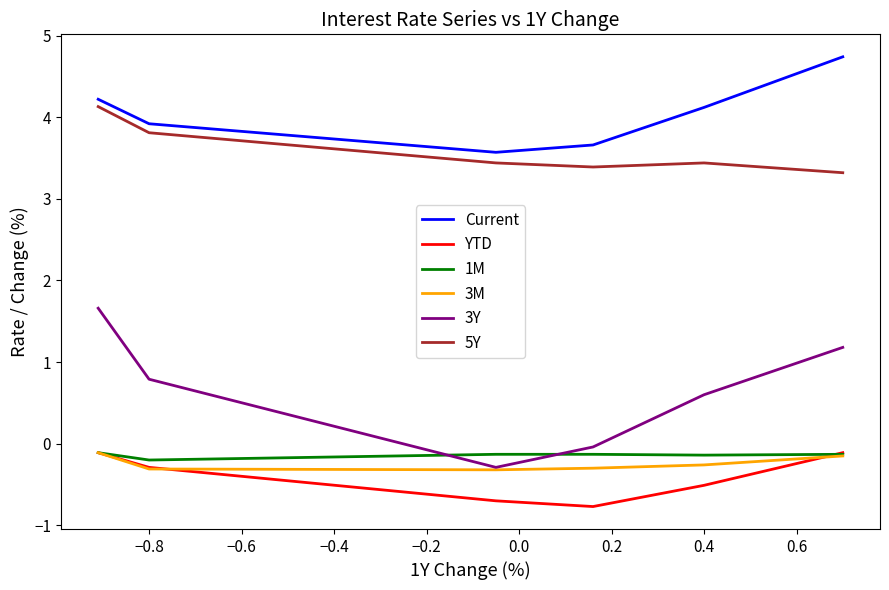

Which series has the widest spread of values?

3Y